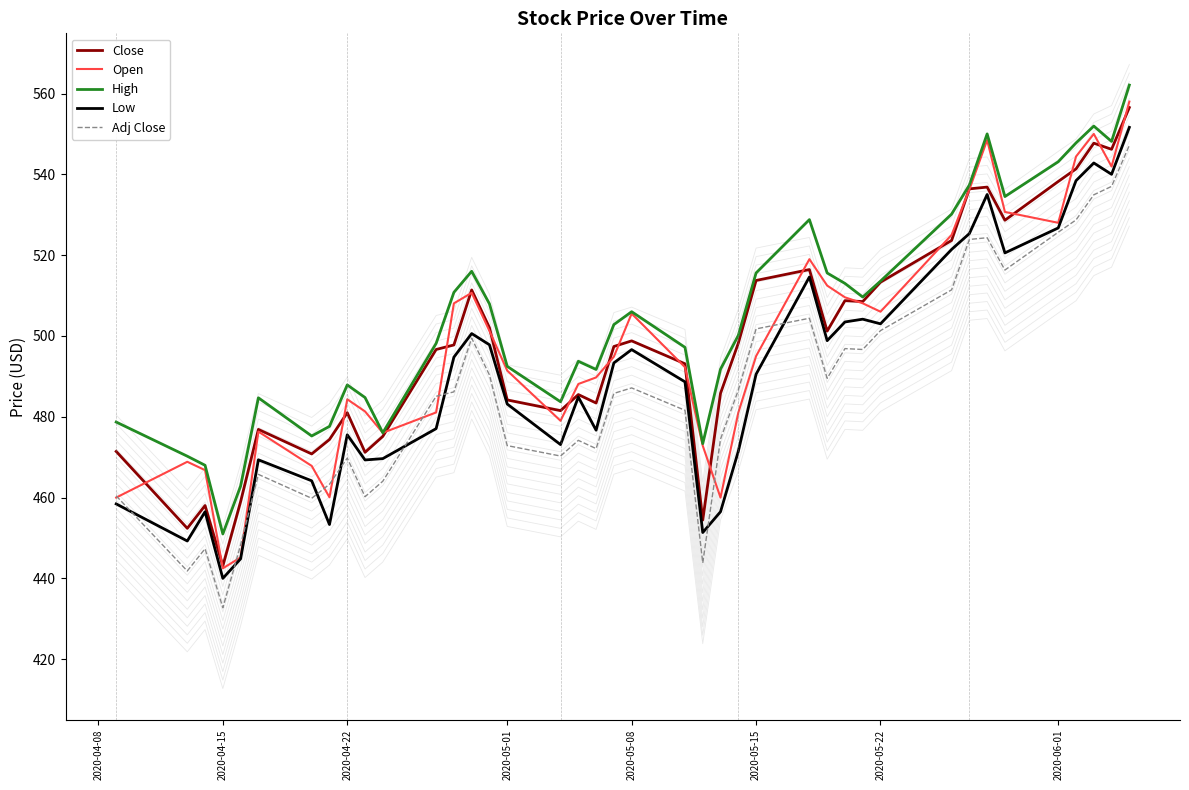

At which label does High reach its minimum?

2020-04-15